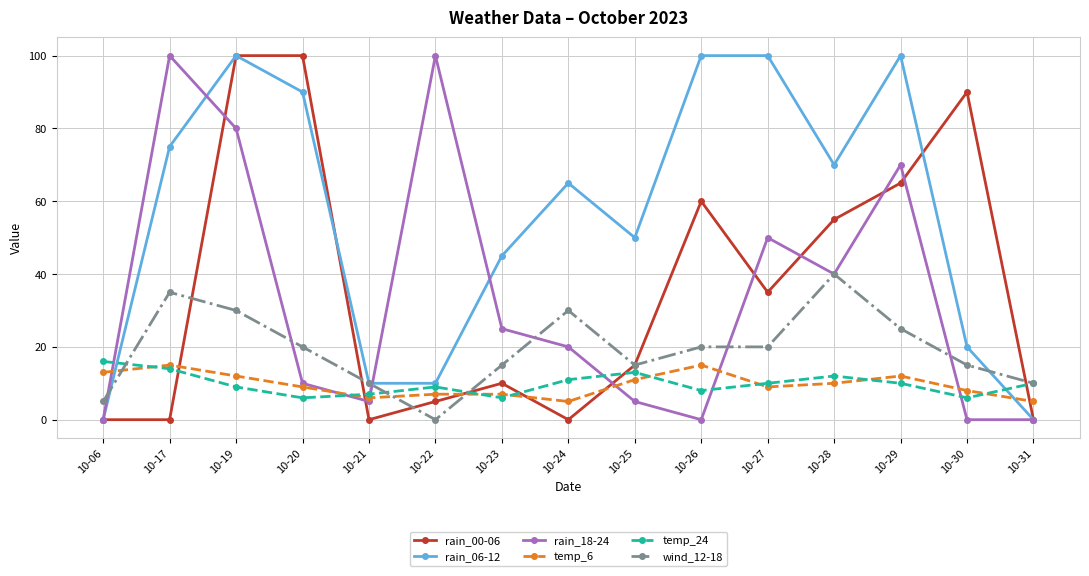

Is this an area chart (filled region under the line)?

No